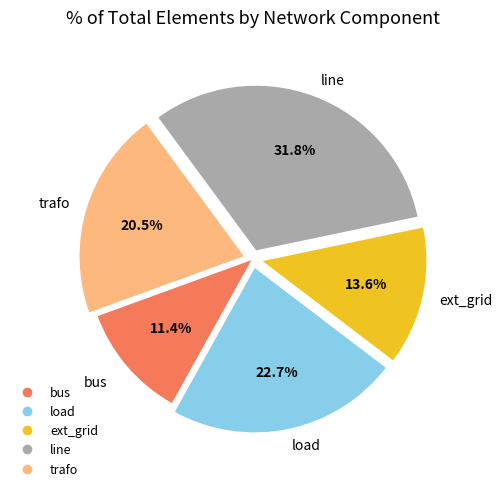

How many slices are in this pie chart?

5